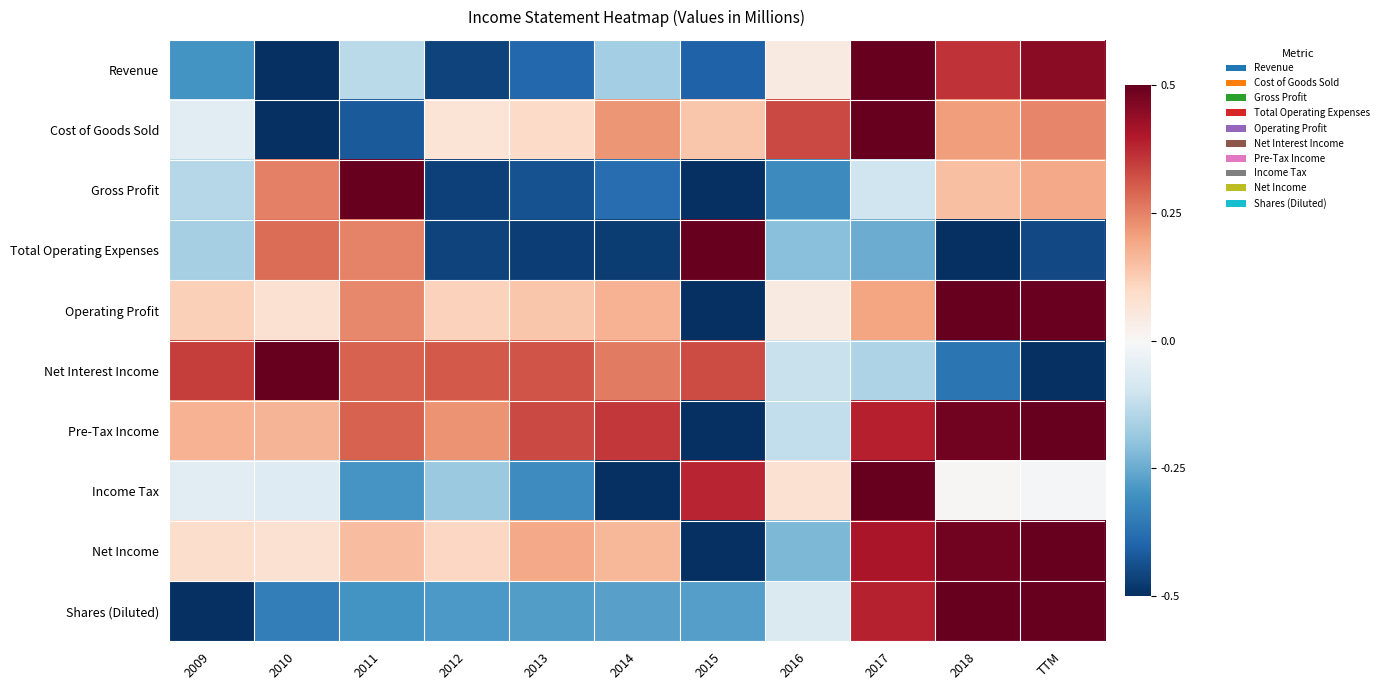

What is the difference between the highest and lowest values at 2016?

0.6